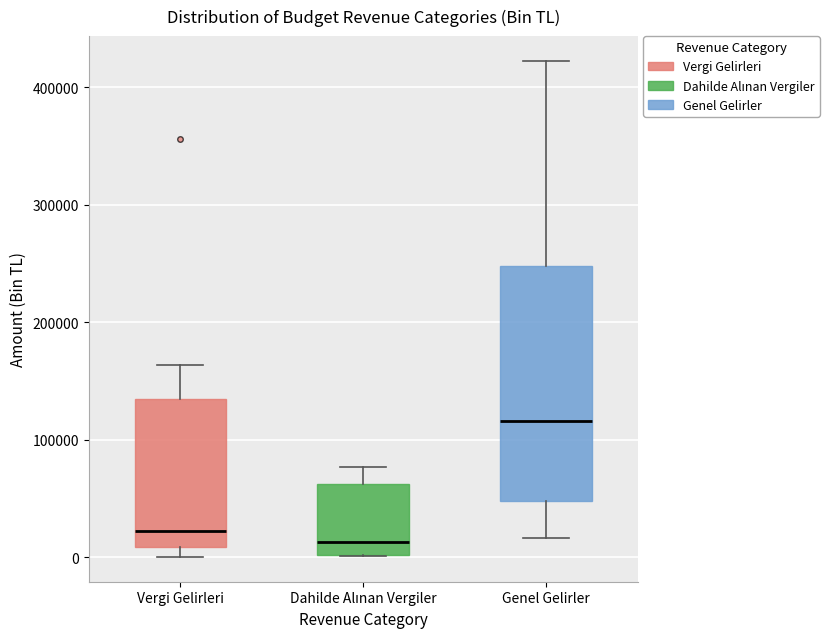

Reading left to right, read every box against the y-axis: the position of its median line, the range the box covers, and the ends of its whiskers. The values are not printed on the chart, so give them approximately, as read against the axis.

Vergi Gelirleri: median 20000, box 10000 to 130000, whiskers 0 to 160000
Dahilde Alınan Vergiler: median 10000, box 0 to 60000, whiskers 0 to 80000
Genel Gelirler: median 120000, box 50000 to 250000, whiskers 20000 to 420000